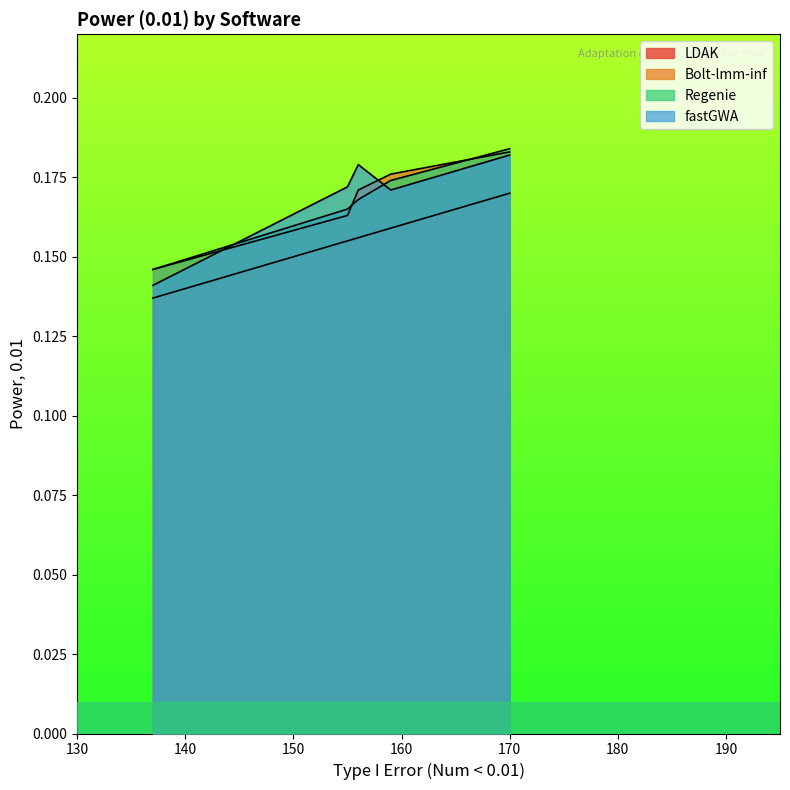

At which category is the sum across all series the highest?

170